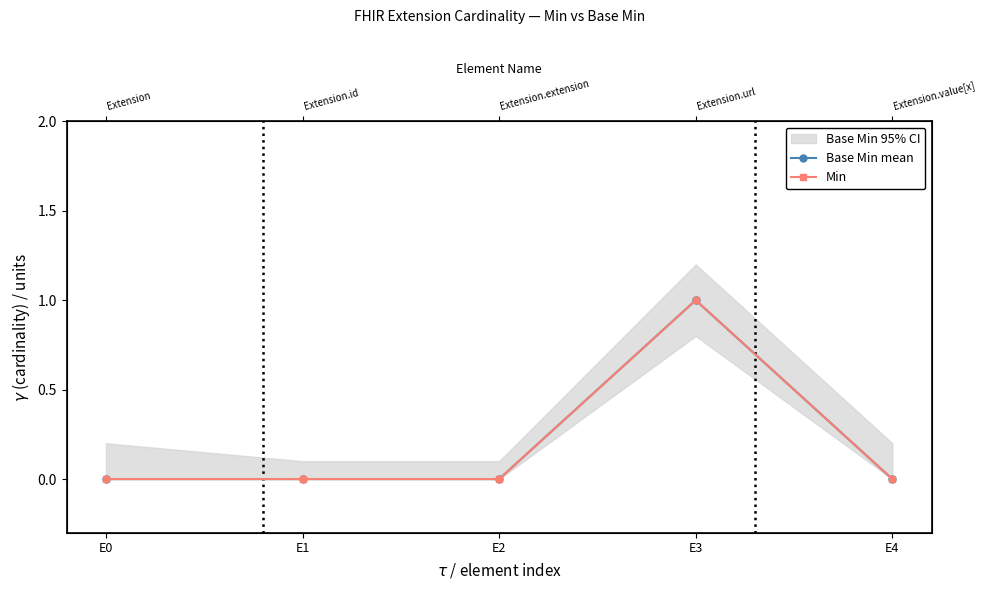

At which category is the sum across all series the highest?

E3